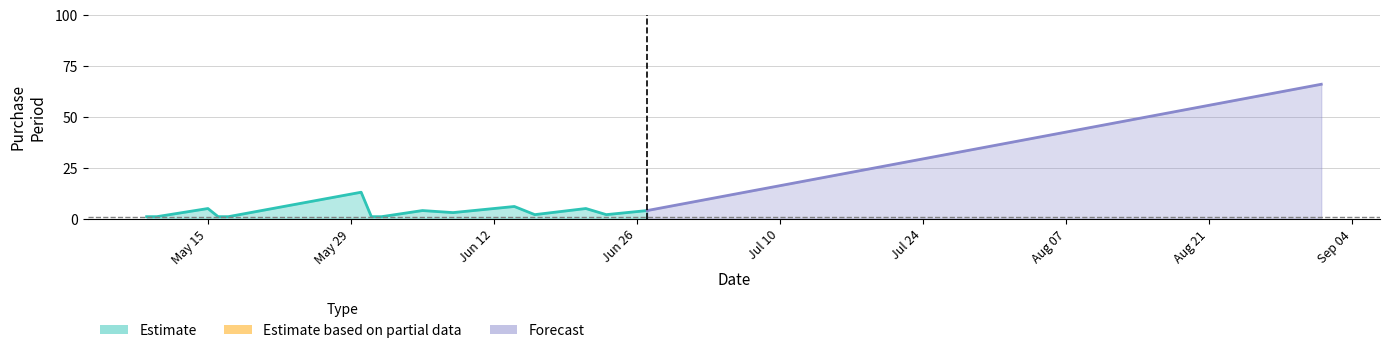

Where is the first local maximum?

2017-05-15